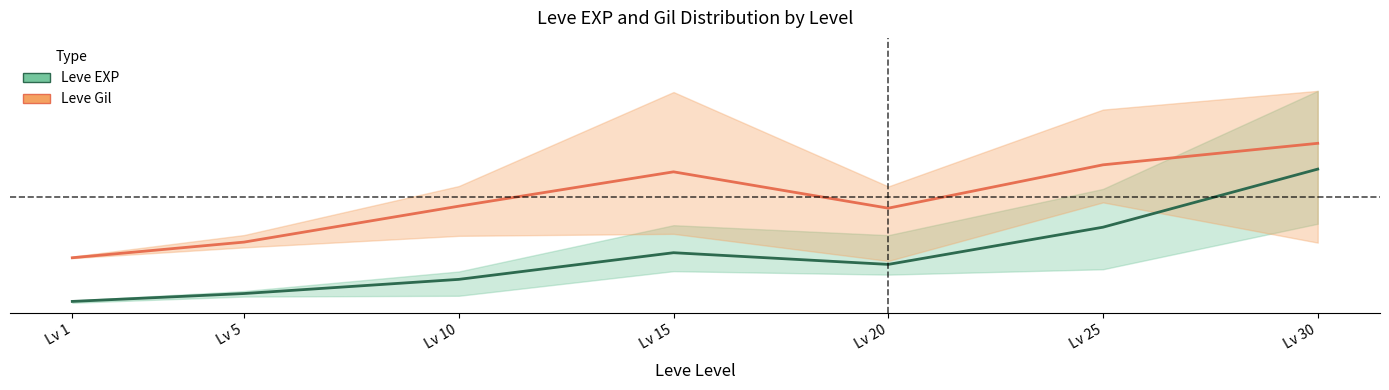

What is the total value across all series at Lv 1?

0.2